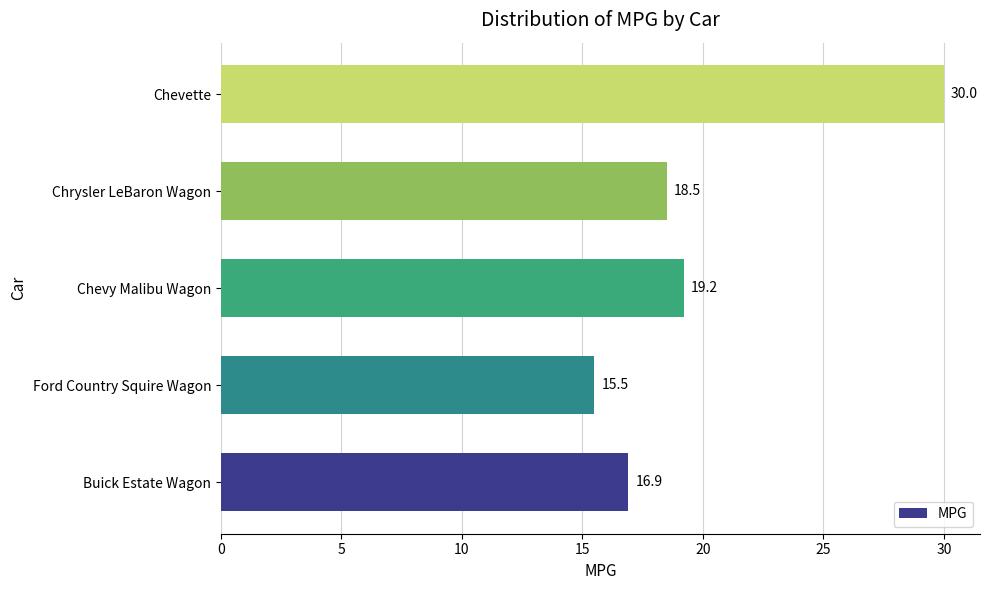

Where is the data nearest to the value 22?

Chevy Malibu Wagon